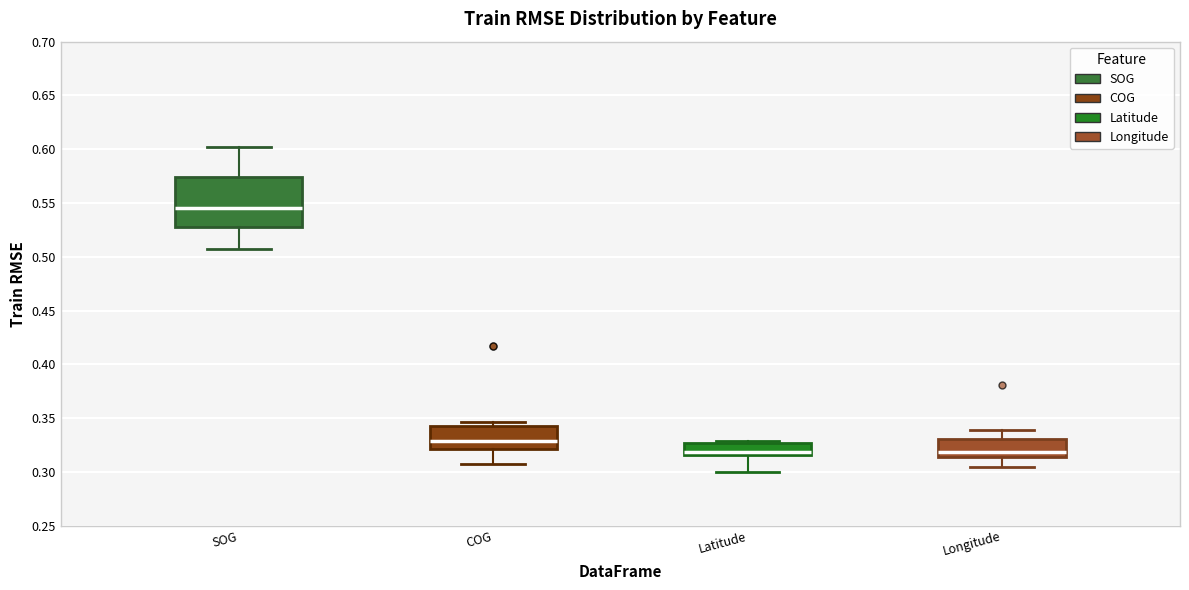

Where does the lower whisker of the box for Longitude end on the y-axis? The values are not printed on the chart, so give them approximately, as read against the axis.

0.305